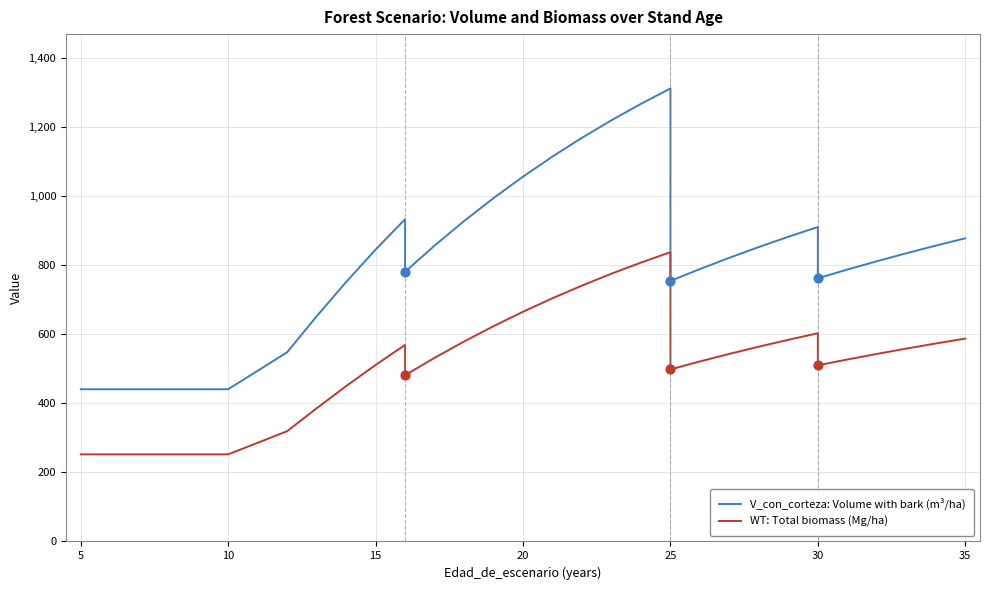

What are all the series names shown in the legend?

V_con_corteza: Volume with bark (m³/ha), WT: Total biomass (Mg/ha)